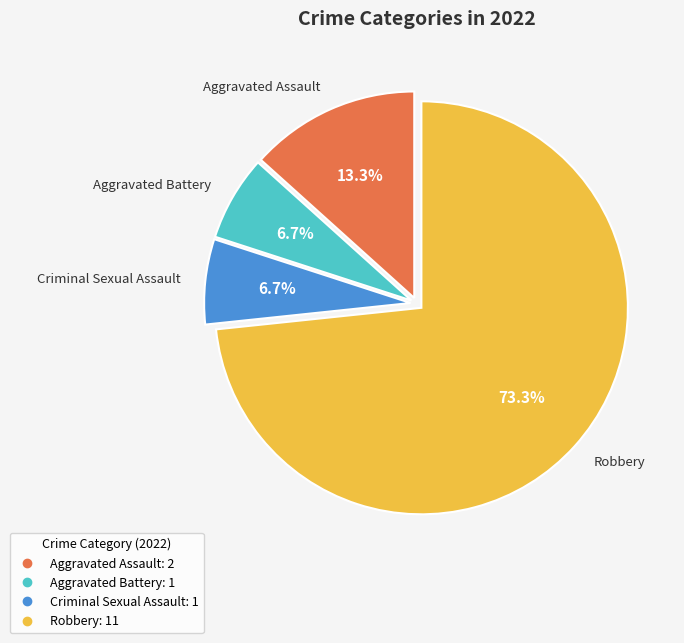

What percentage is NOT represented by Aggravated Battery?

93.3%